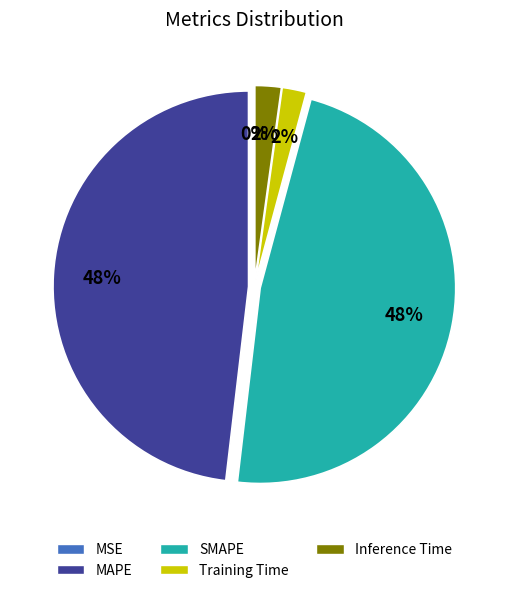

What percentage is the Inference Time slice, to the nearest percent?

2%